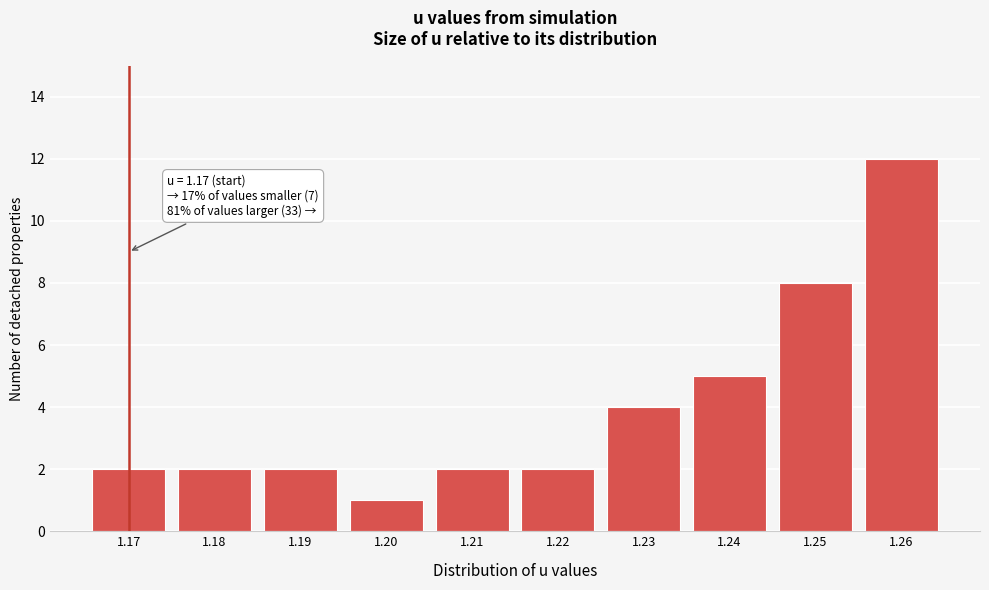

Reading right to left, extract all data points from this chart.

12	8	5	4	2	2	1	2	2	2